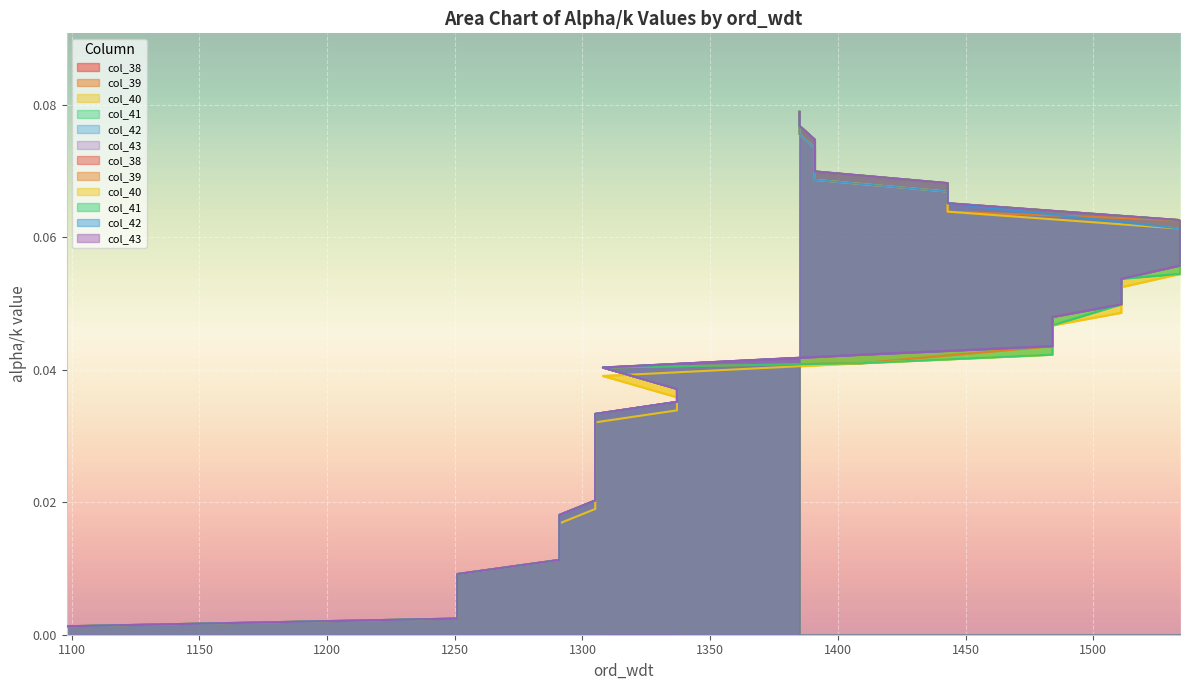

True or false: col_41 and col_43 cross at least once.

False